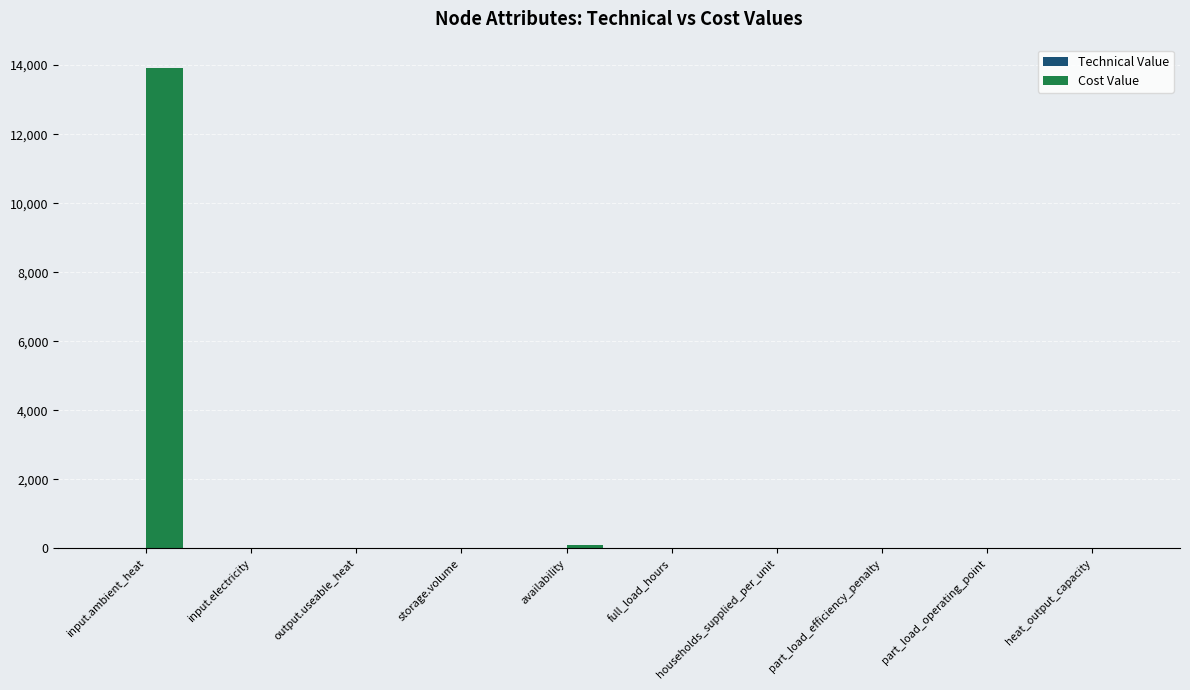

What is the total value across all series at output.useable_heat?

1.0